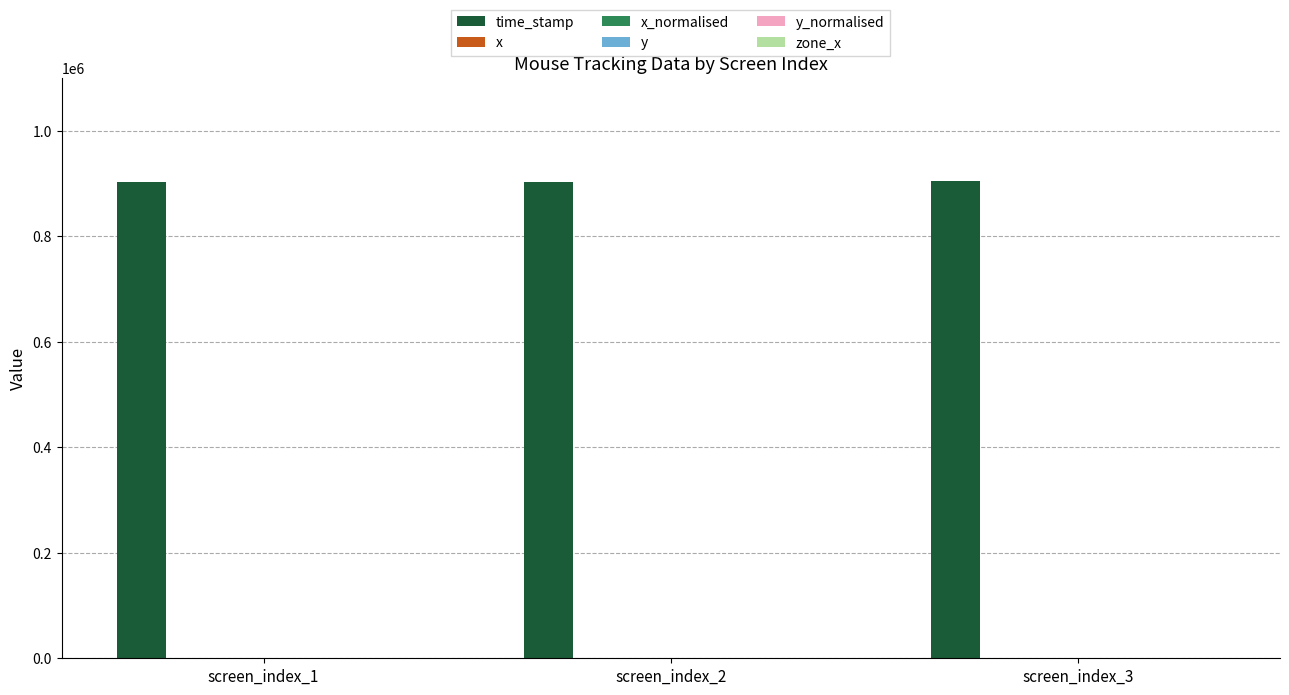

Which series has the largest total across all categories?

time_stamp